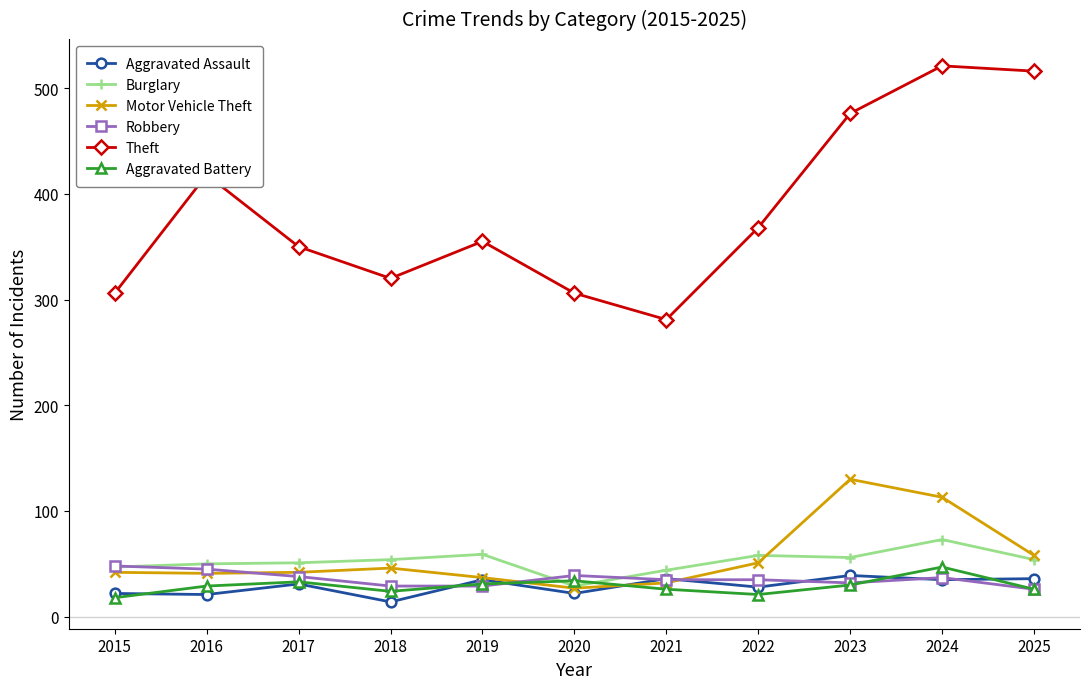

Count the number of categories in the chart.

11